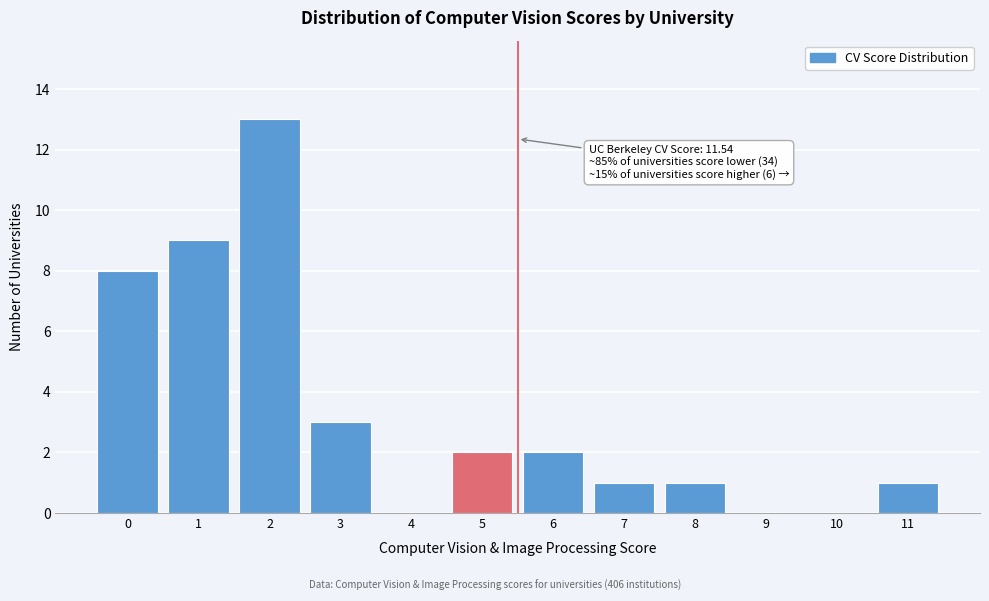

Reading right to left, what are all the values shown in this chart?

11=1	10=0	9=0	8=1	7=1	6=2	5=2	4=0	3=3	2=13	1=9	0=8